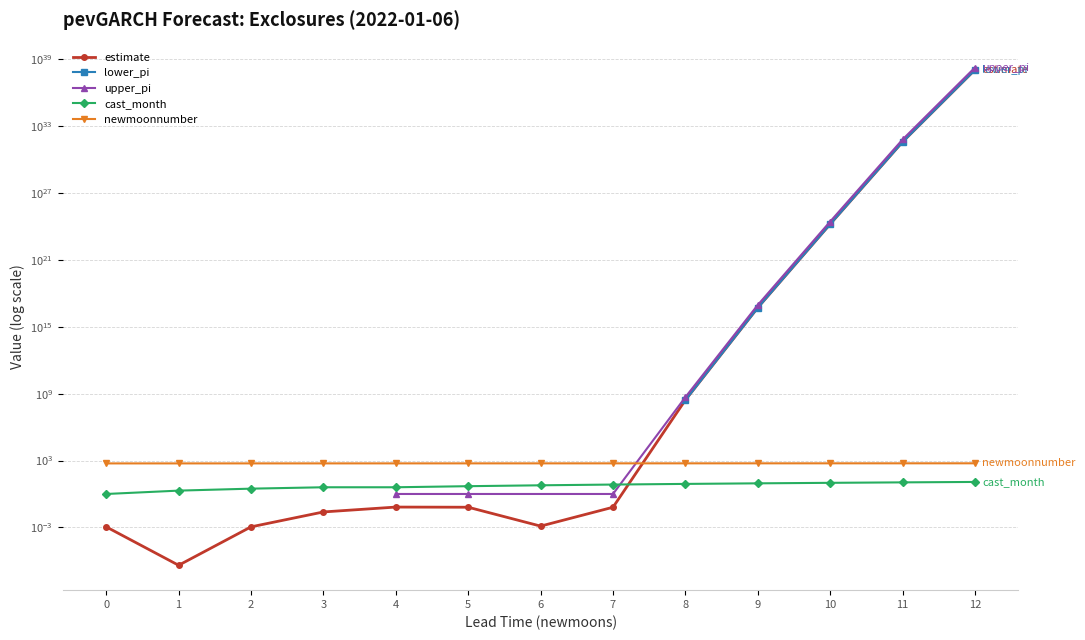

What is the average value of the cast_month series?

6.3